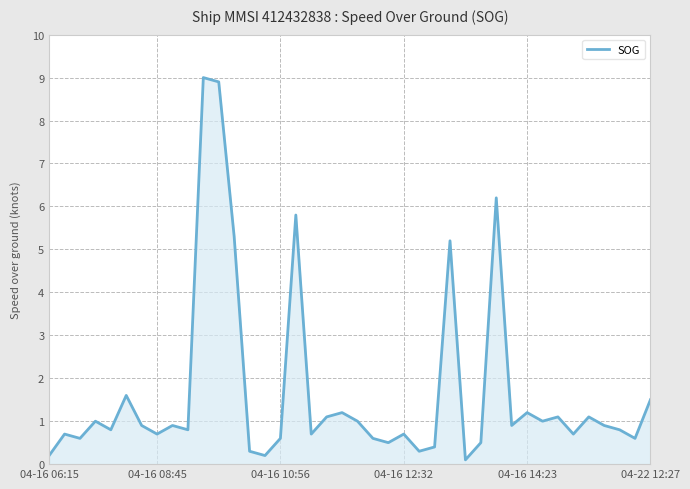

True or false: there are more than 0 points higher than both neighbors.

True